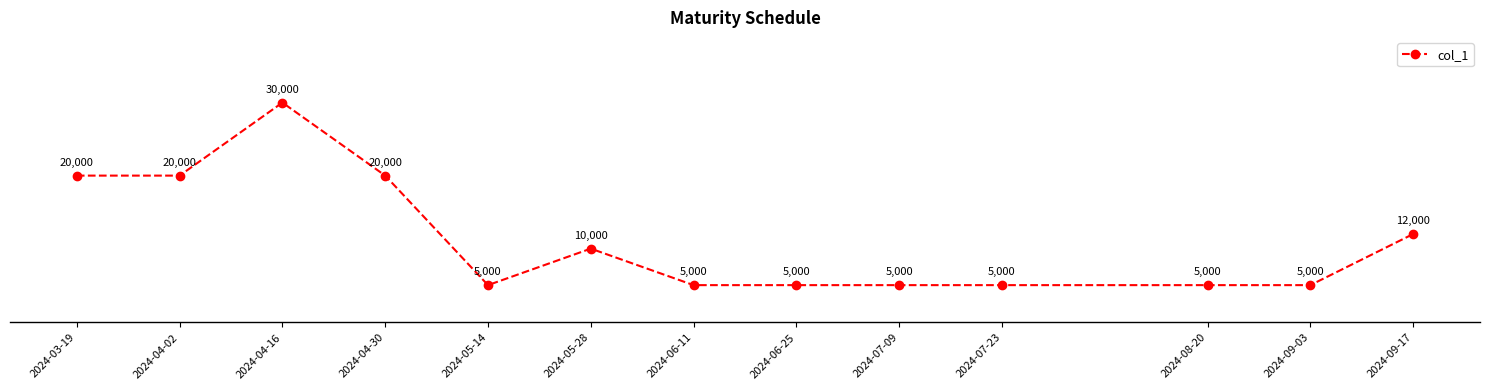

What is the approximate value at 2024-05-28?

10000